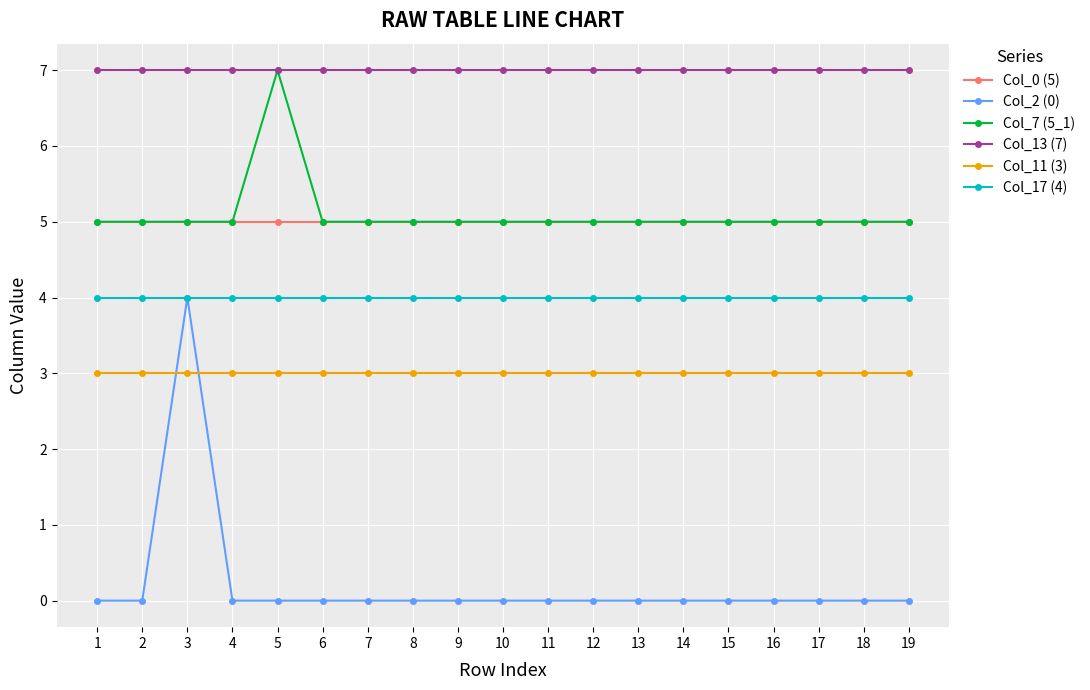

What is the maximum value shown in the chart?

7